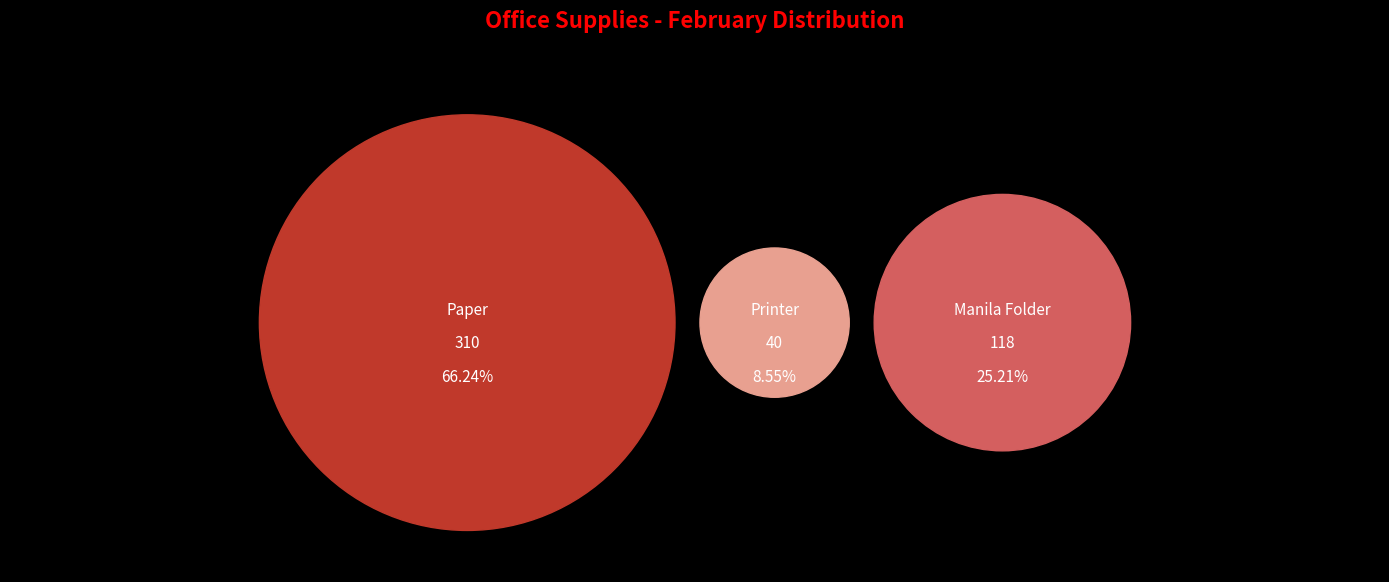

Which slice is the smallest?

Printer